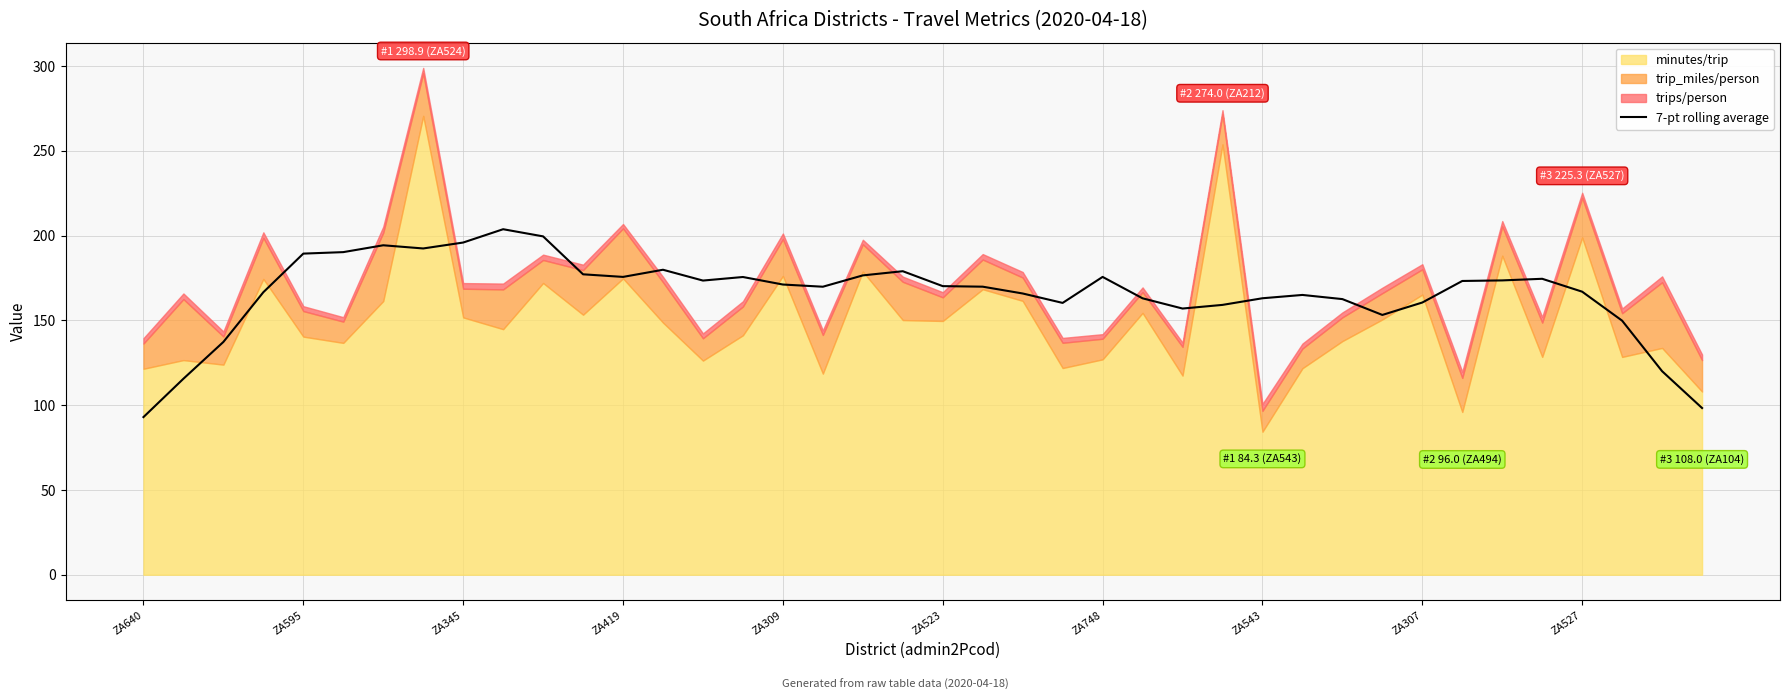

What is the highest value of the 7-pt rolling average series?

203.8